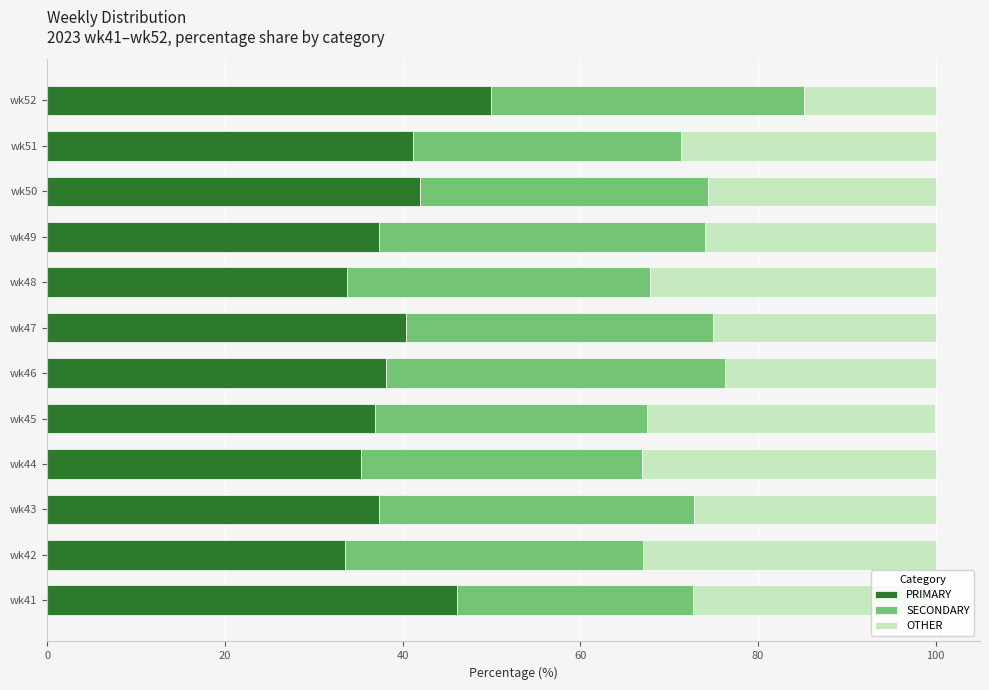

What is the average value of the PRIMARY series?

39.3